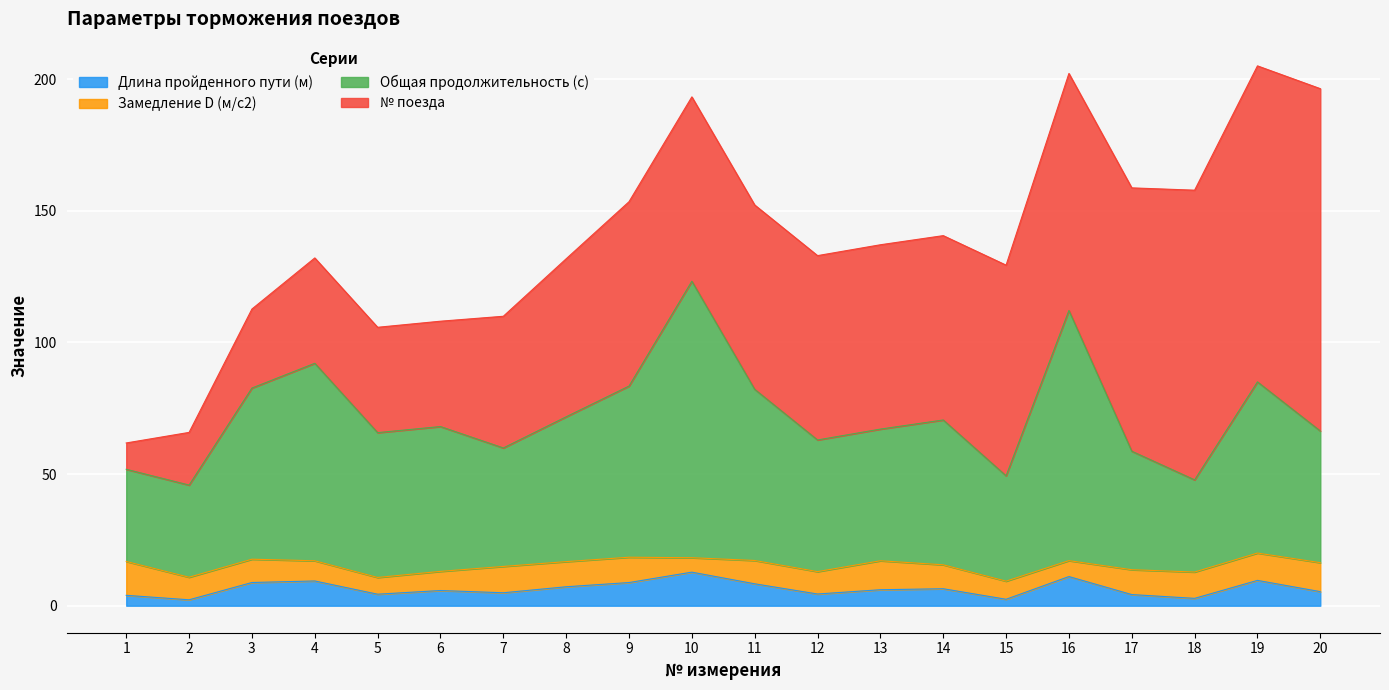

True or false: Длина пройденного пути (м) and Общая продолжительность (с) intersect in this chart.

False